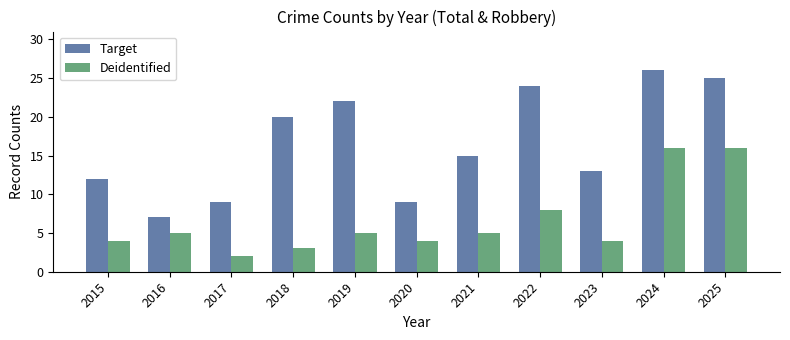

What value does the Target series have at 2015, to the nearest 10?

10